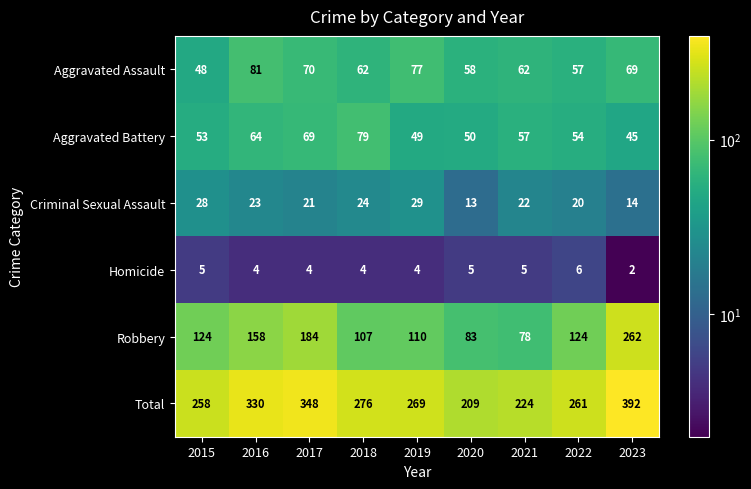

Which series has the largest range (max minus min)?

Robbery